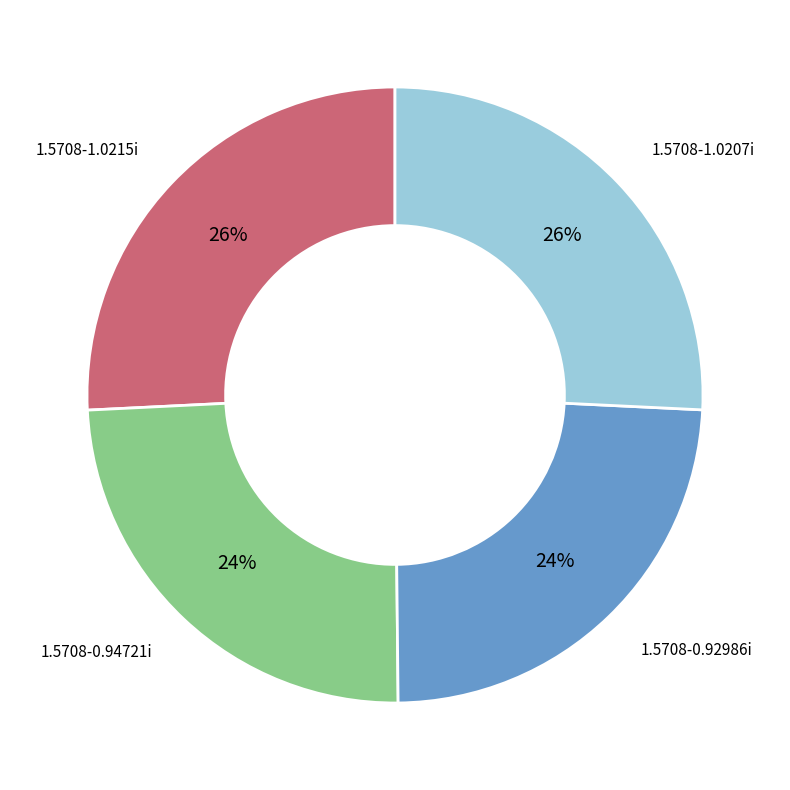

What is the ratio of the value at 1.5708-1.0207i to the value at 1.5708-1.0215i?

1.0